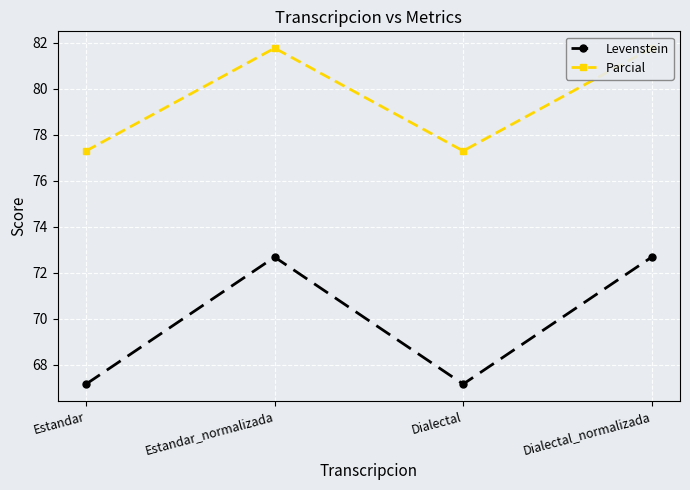

Which has a higher value, Estandar or Estandar_normalizada?

Estandar_normalizada